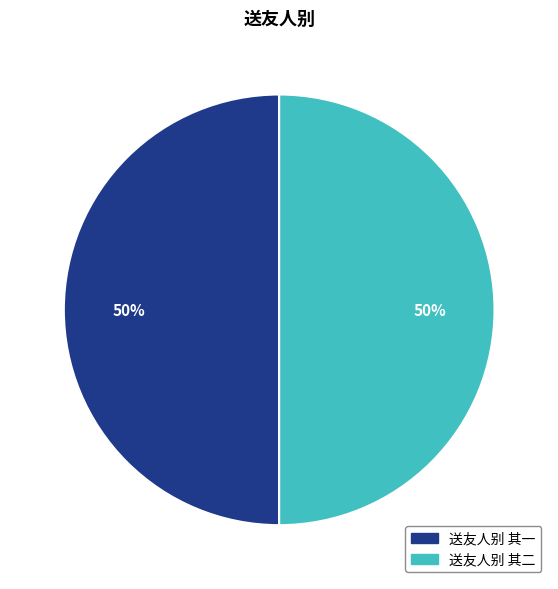

Do 送友人别 其一 and 送友人别 其二 together represent more than half of the pie?

Yes